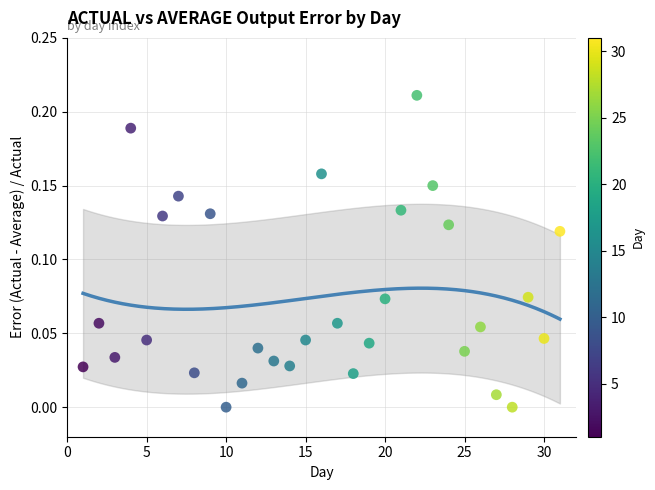

How many data points are displayed?

31